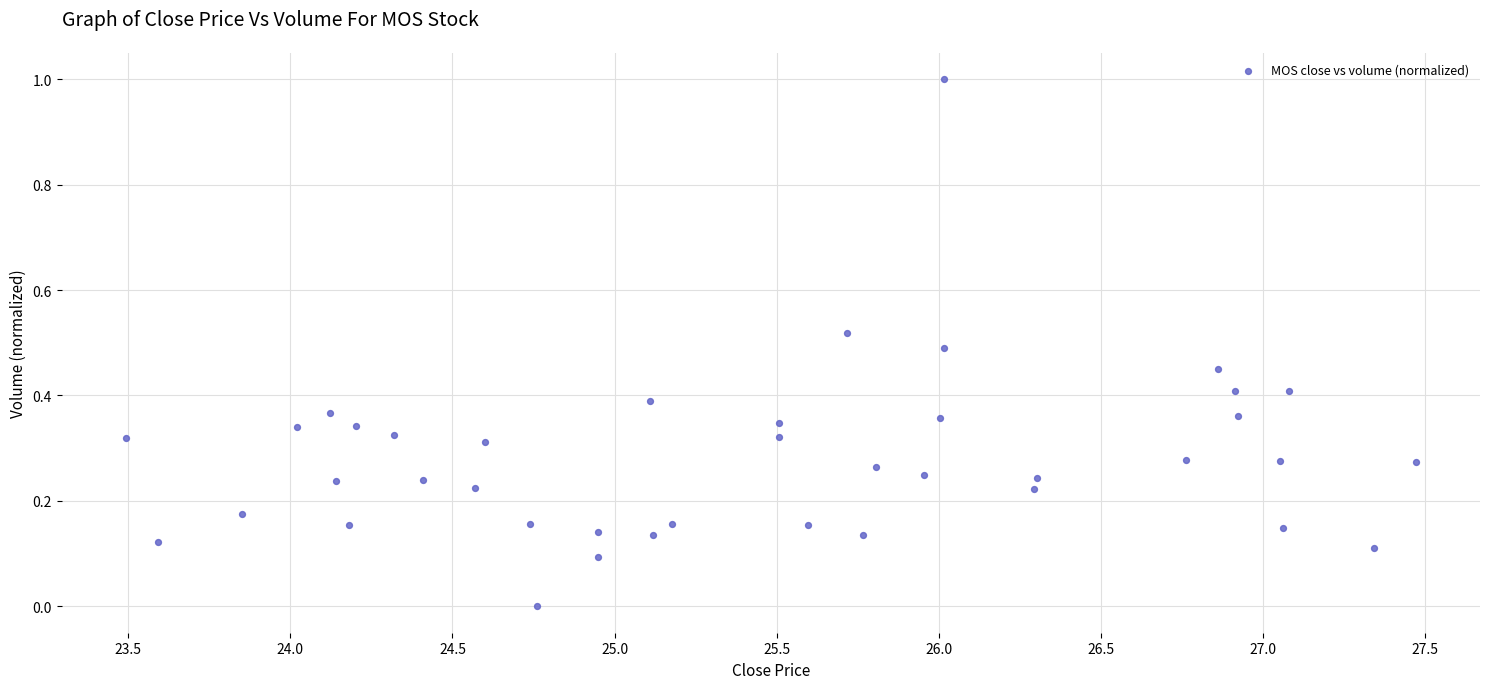

What is the range of Y values (max minus min)?

1.0